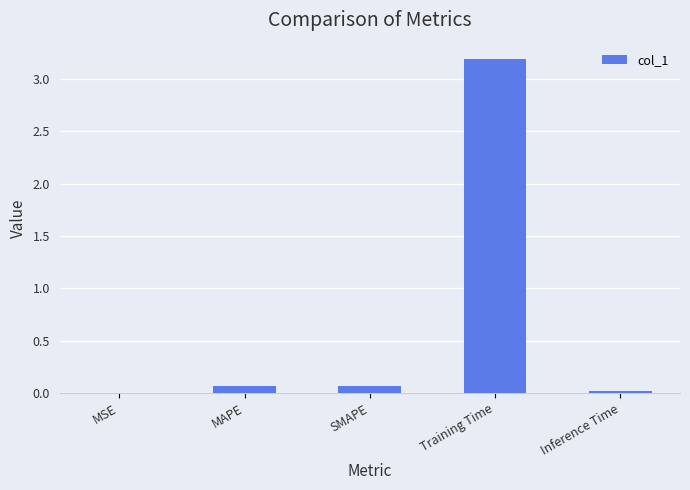

What is the difference between the values at SMAPE and Training Time?

3.1